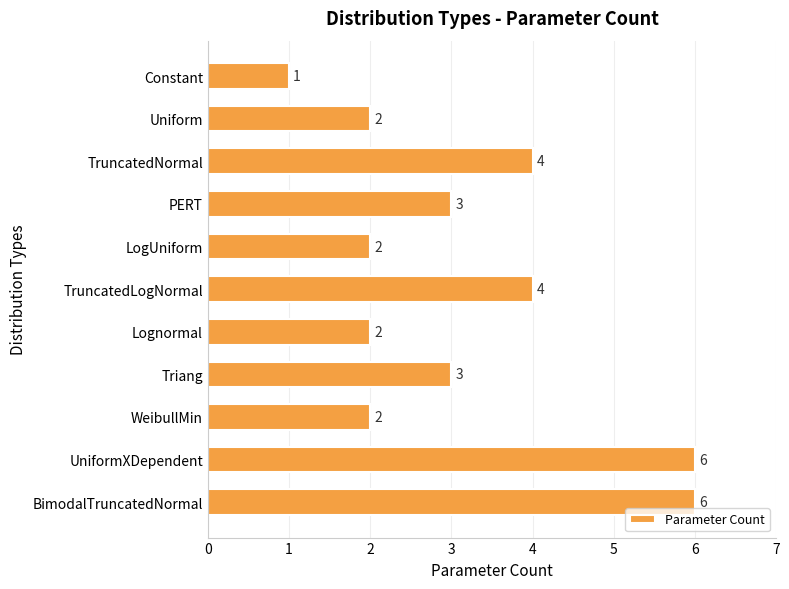

How many values are below 3?

5